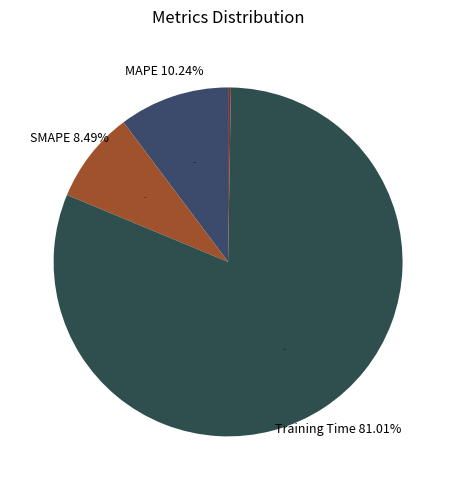

To the nearest percent, what portion does Training Time represent?

81%